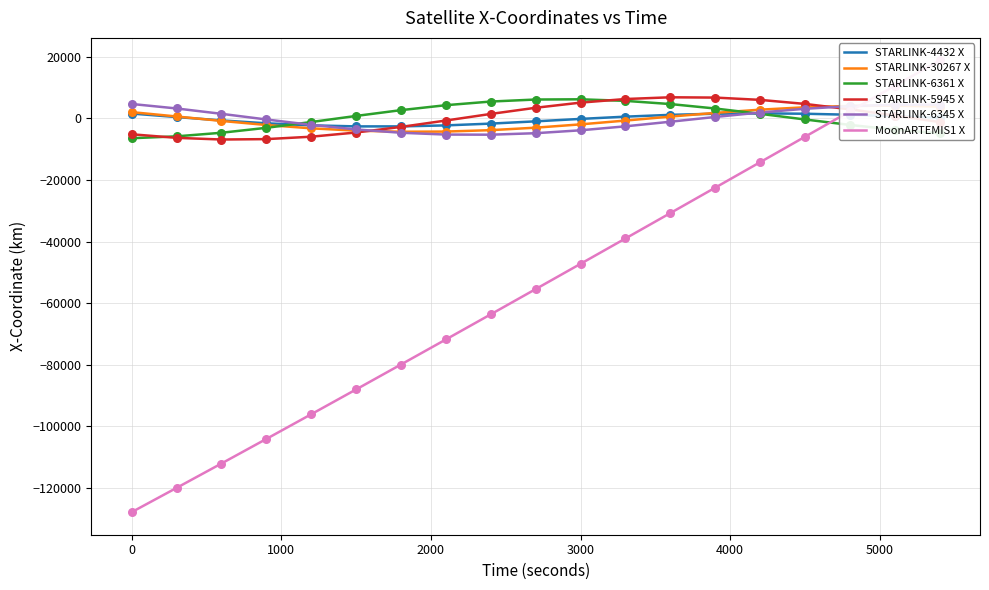

What are all the series names shown in the legend?

STARLINK-4432 X, STARLINK-30267 X, STARLINK-6361 X, STARLINK-5945 X, STARLINK-6345 X, MoonARTEMIS1 X